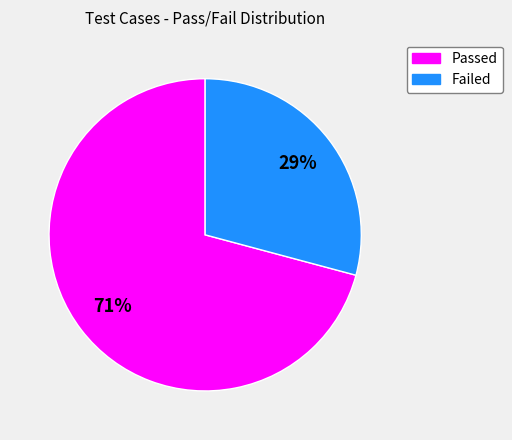

Does any single category account for the majority?

Yes